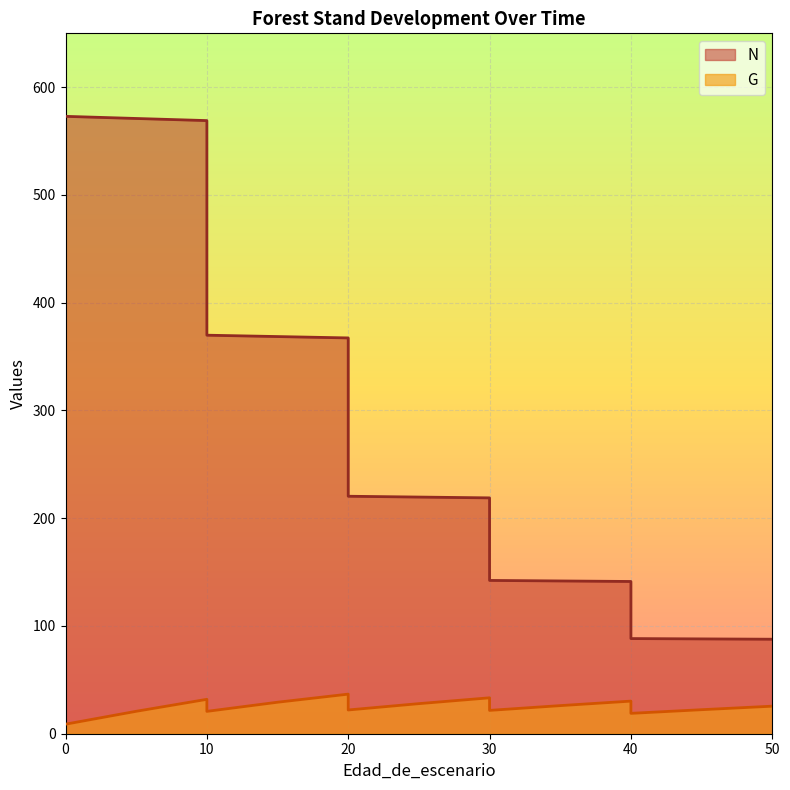

True or false: N has a value of 141.3 at 40.

True